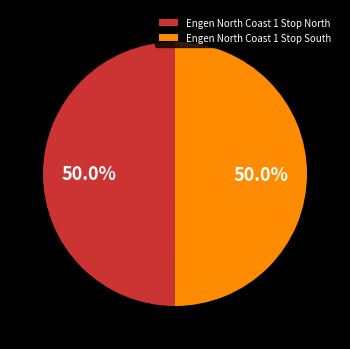

What percentage is the Engen North Coast 1 Stop North slice, to the nearest percent?

50%